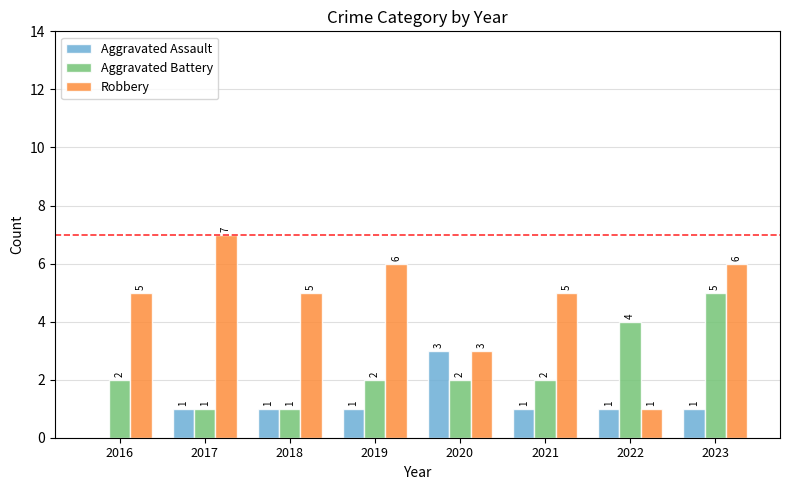

Is the value of Aggravated Assault at 2017 greater than the value of Aggravated Battery at 2019?

No